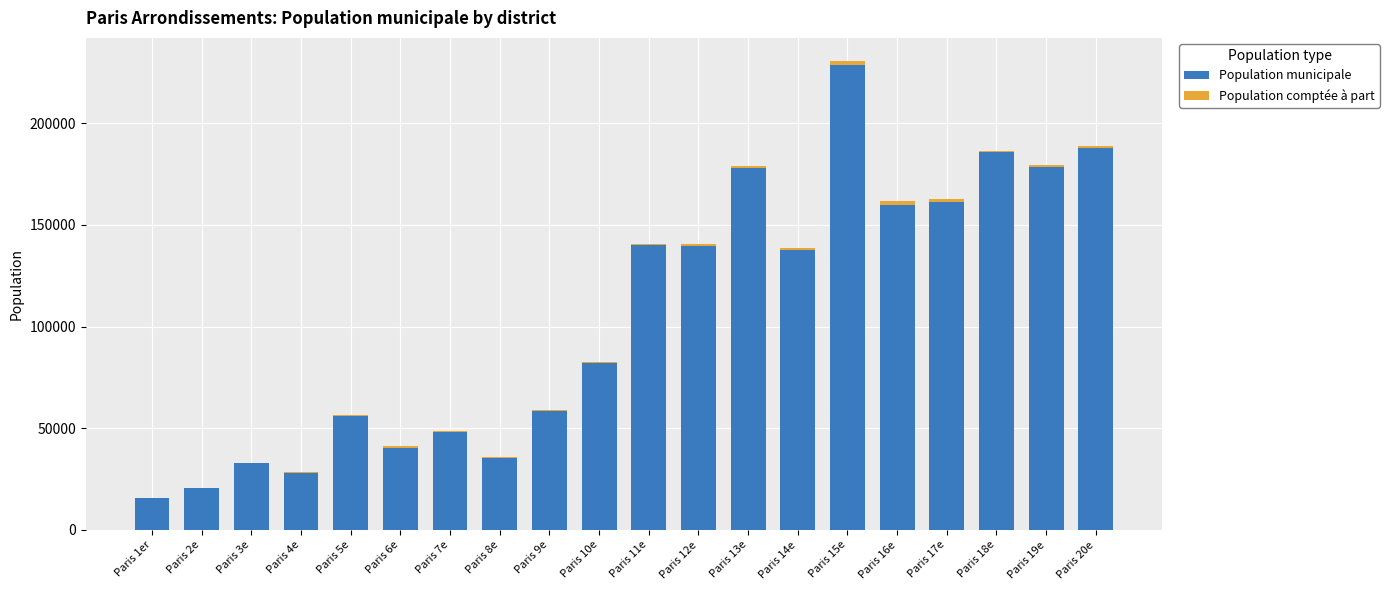

At which label does Population municipale reach its peak?

Paris 15e